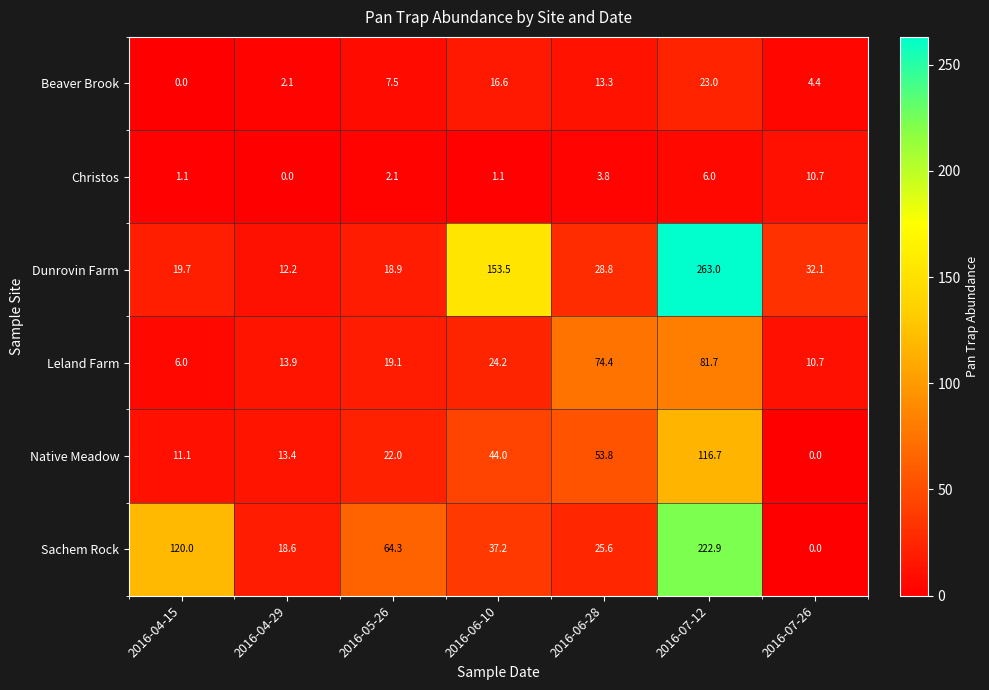

What is the total value across all series at 2016-07-26?

57.9